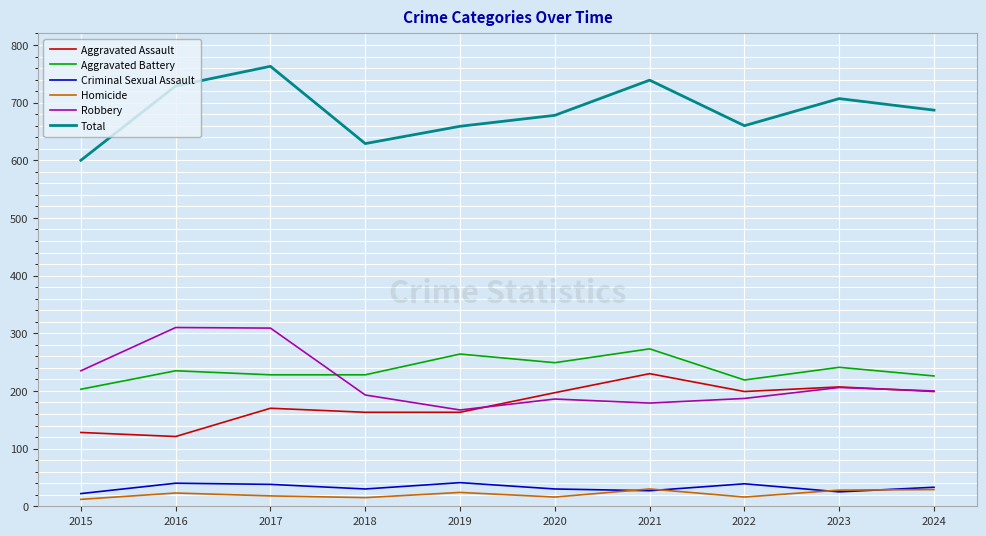

What is the total value across all series at 2016?

1458